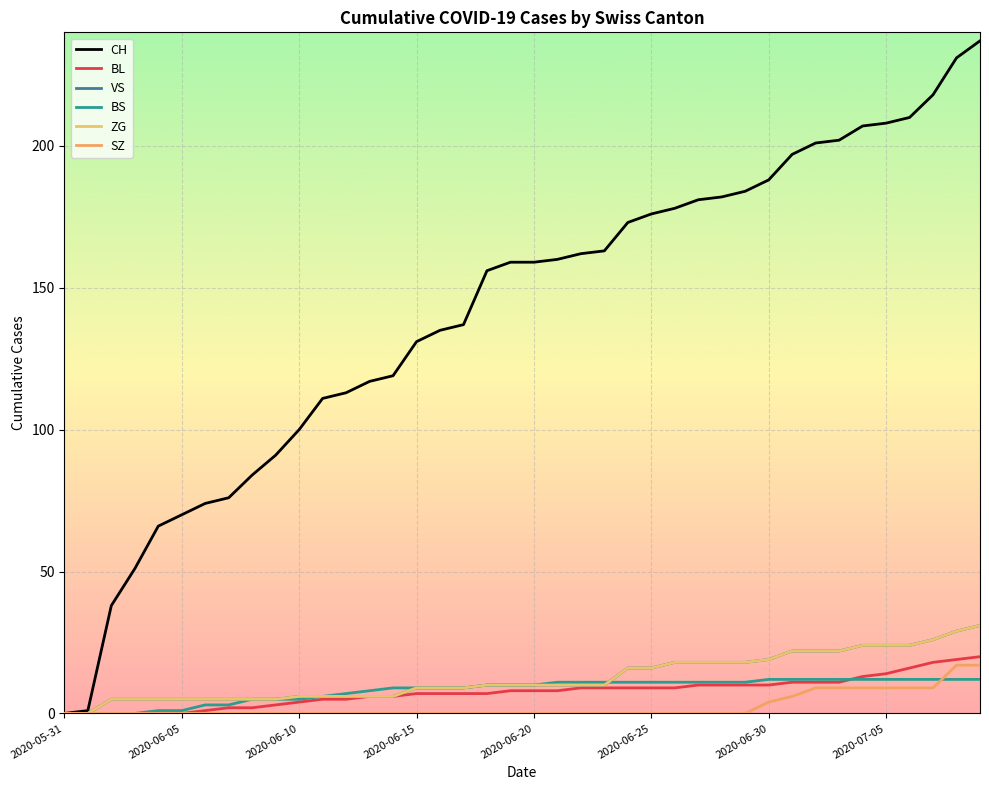

Which series has the widest spread of values?

CH